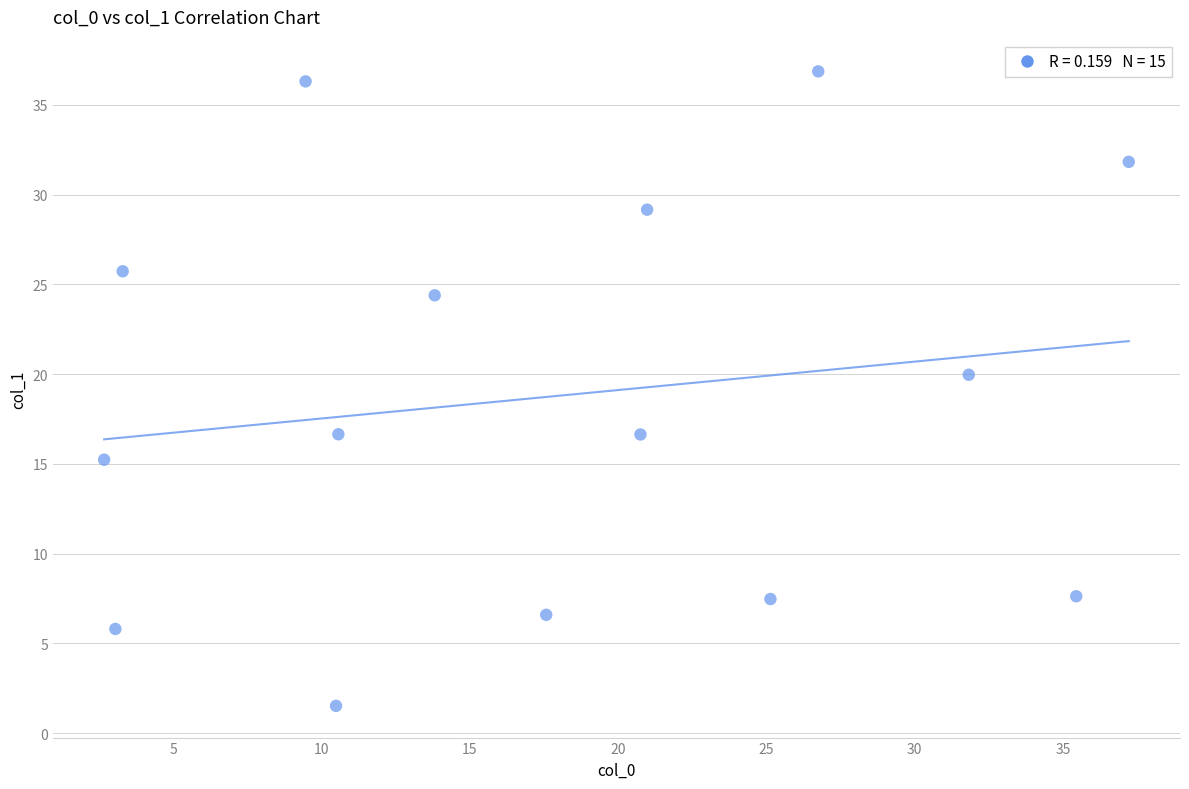

What is the range of Y values (max minus min)?

35.4